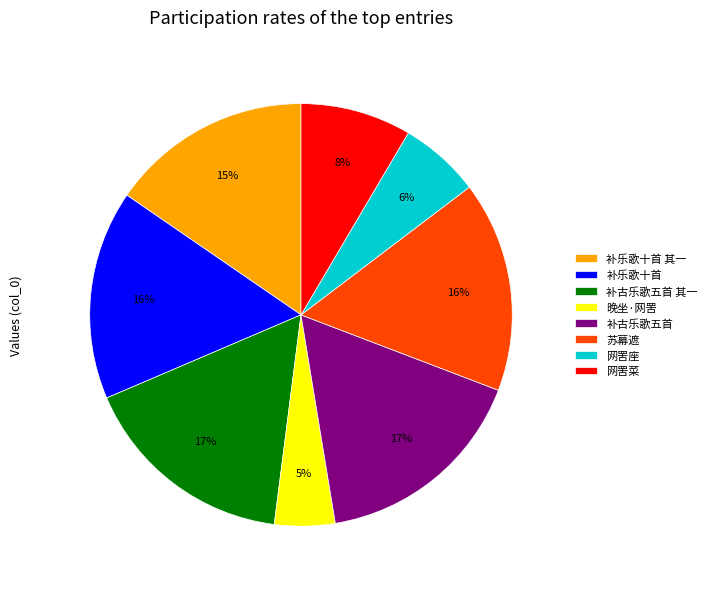

Is there a majority slice in this chart?

No